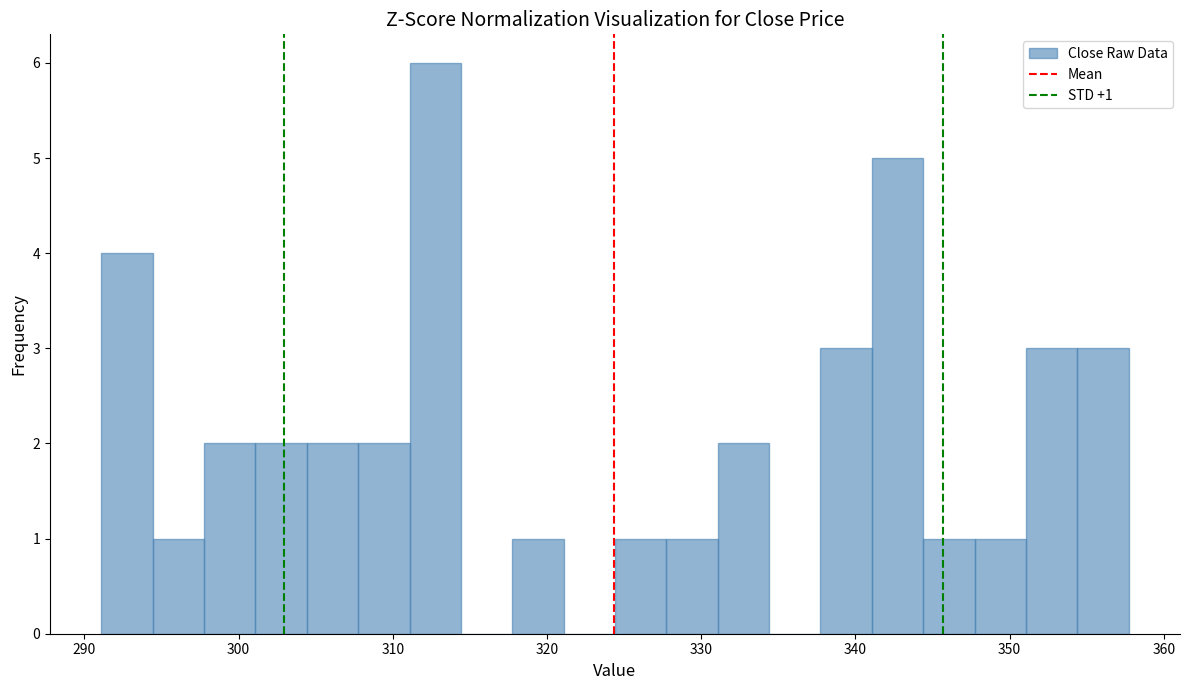

Around what value on the x-axis is the tallest bar? Give the approximate position of its centre, as read against the axis.

313